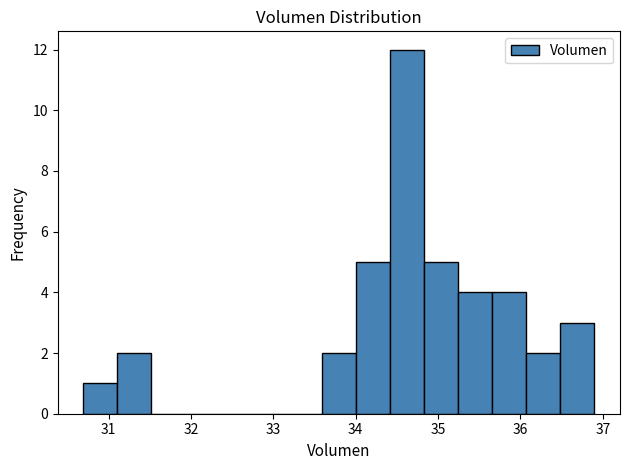

Reading left to right, list every bar in this chart as the range it spans on the x-axis followed by its height. Neither the bar edges nor the heights are printed on the chart, so give them approximately, as read against the axes.

30.7 to 31.1: 1
31.1 to 31.5: 2
31.5 to 31.9: 0
31.9 to 32.3: 0
32.3 to 32.8: 0
32.8 to 33.2: 0
33.2 to 33.6: 0
33.6 to 34.0: 2
34.0 to 34.4: 5
34.4 to 34.8: 12
34.8 to 35.2: 5
35.2 to 35.7: 4
35.7 to 36.1: 4
36.1 to 36.5: 2
36.5 to 36.9: 3